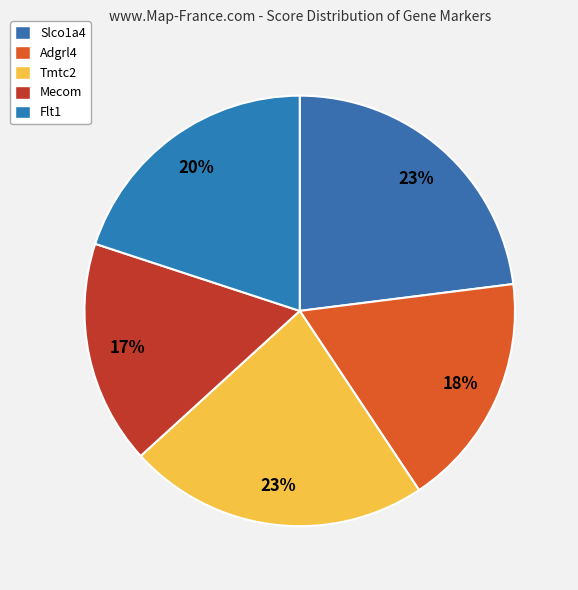

Which slice is the smallest?

Mecom